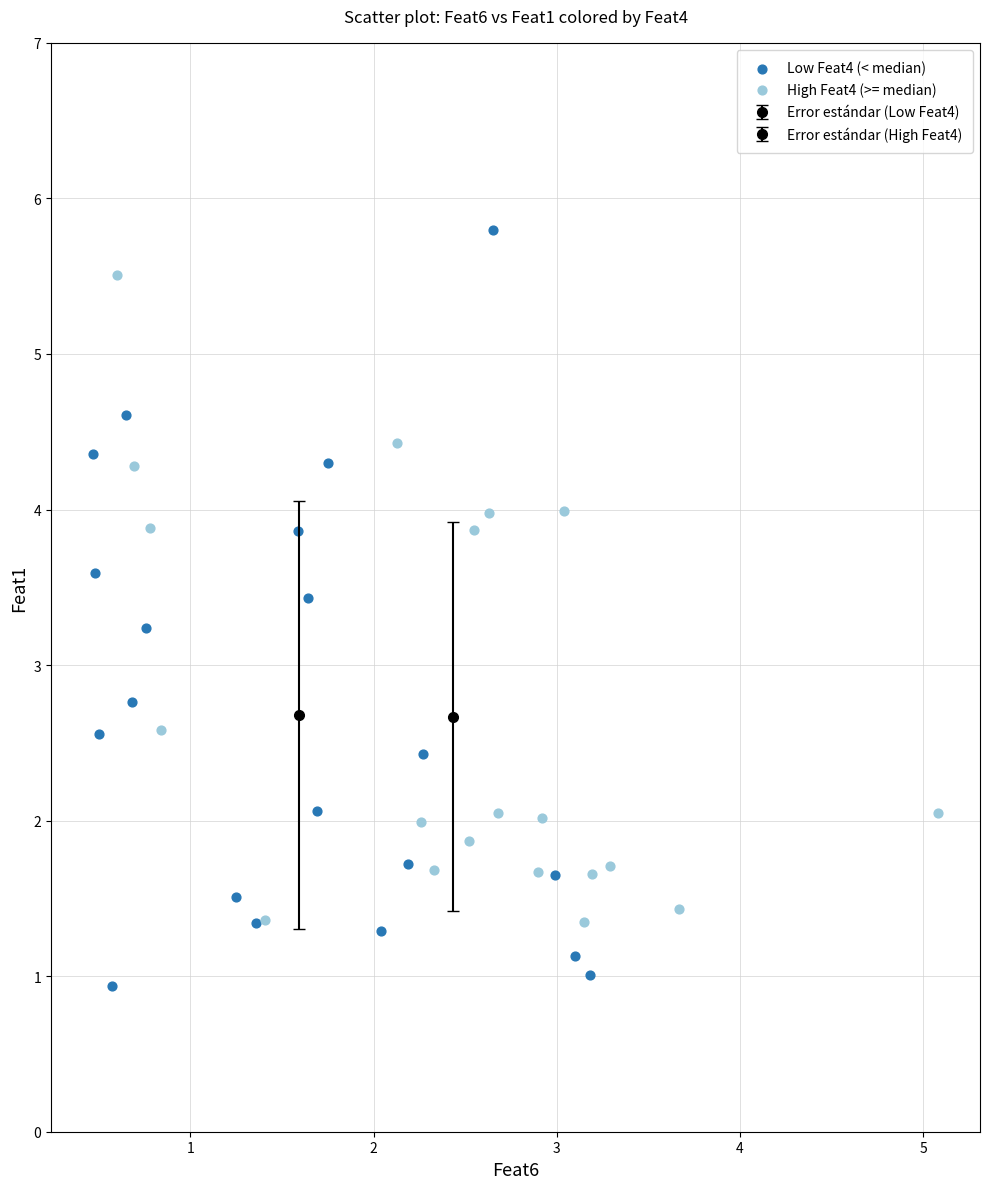

Which series reaches the maximum Y coordinate?

Low Feat4 (< median)